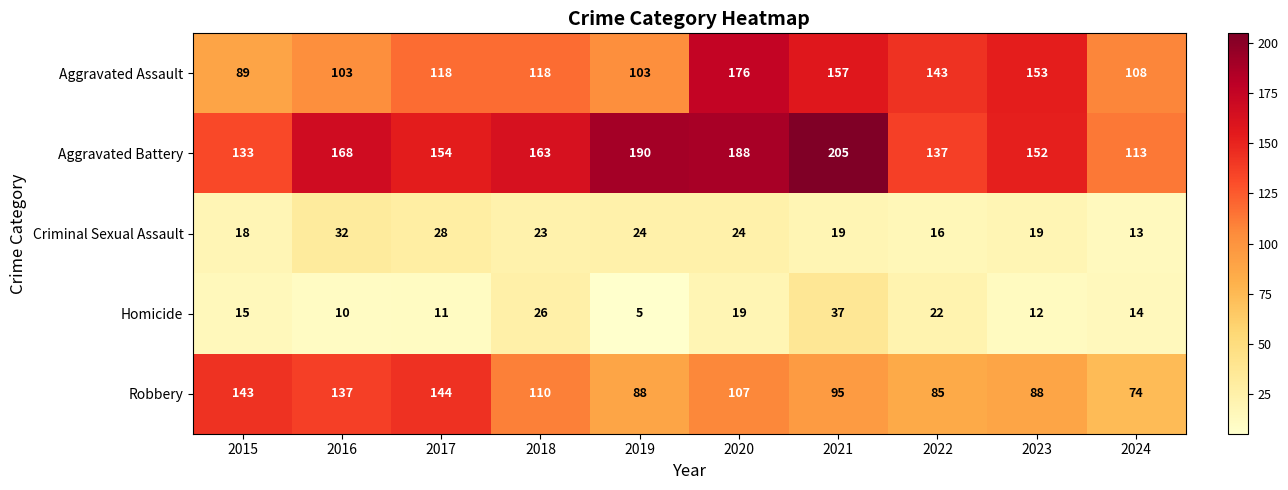

What is the greatest value displayed?

205